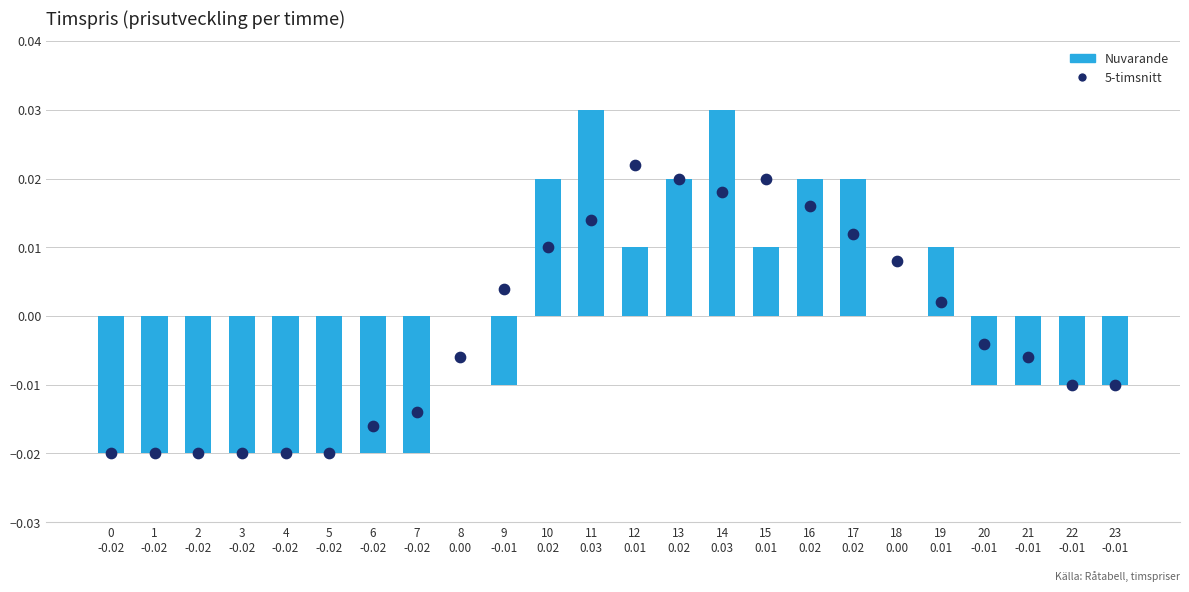

Which series reaches the maximum Y coordinate?

Nuvarande